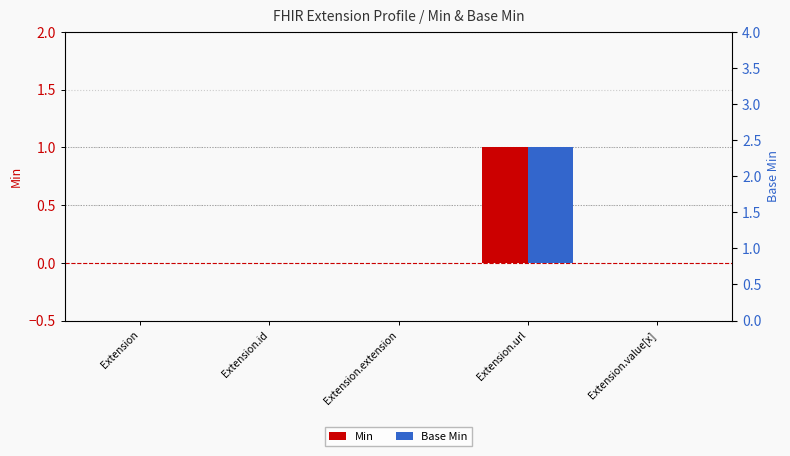

List the series in order of their peak value, highest first.

Min, Base Min